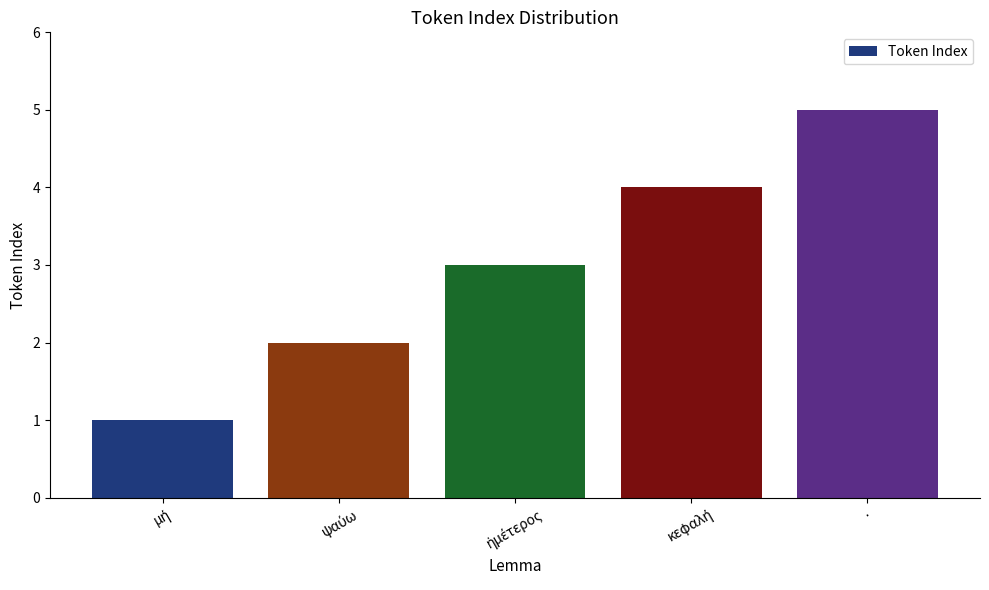

The value at · is 7. True or false?

False